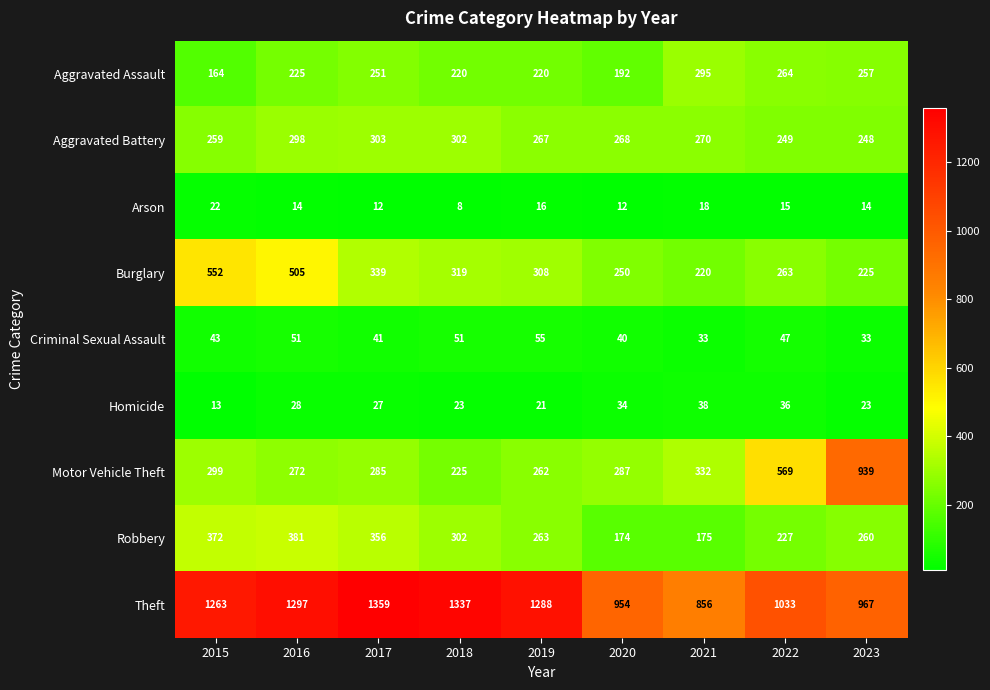

Rank the series by their maximum value, from lowest to highest.

Arson, Homicide, Criminal Sexual Assault, Aggravated Assault, Aggravated Battery, Robbery, Burglary, Motor Vehicle Theft, Theft